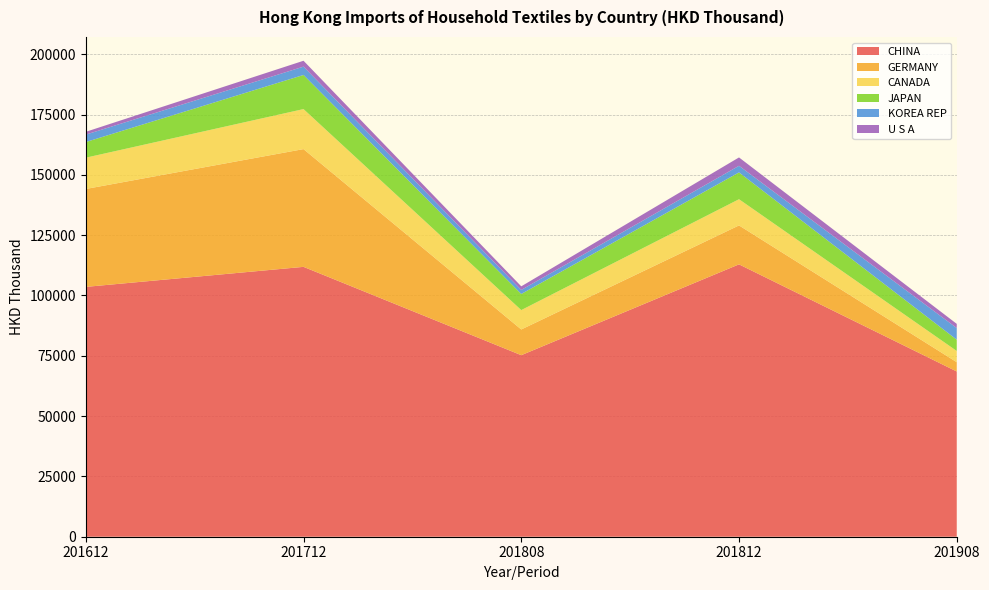

Reading left to right, transcribe all the data shown in this chart.

CHINA: 103570.5	111871.9	75258.8	112909.4	68497.7
GERMANY: 40591.1	48819.9	10662.1	16144.1	3859.3
CANADA: 12964.8	16585.3	8033.6	10861.1	4650.1
JAPAN: 6488.7	14145.2	6672.2	11109.2	4677.6
KOREA REP: 3073.6	3456.5	1675.8	2747.1	4821.6
U S A: 1163.0	2434.3	1494.1	3461.5	1732.4